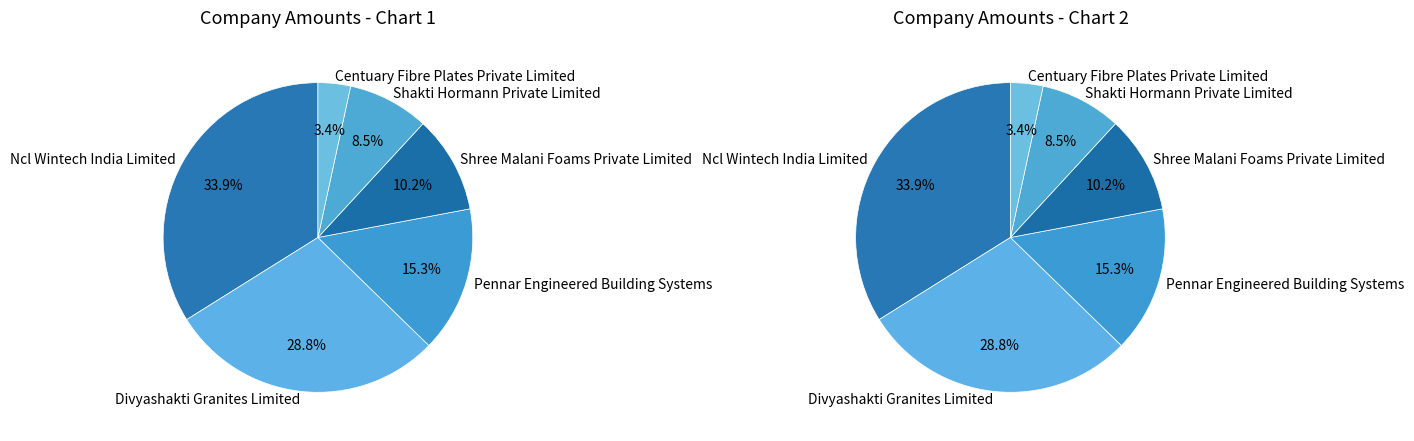

To the nearest percent, what is the combined percentage of Shree Malani Foams Private Limited and Shakti Hormann Private Limited?

19%